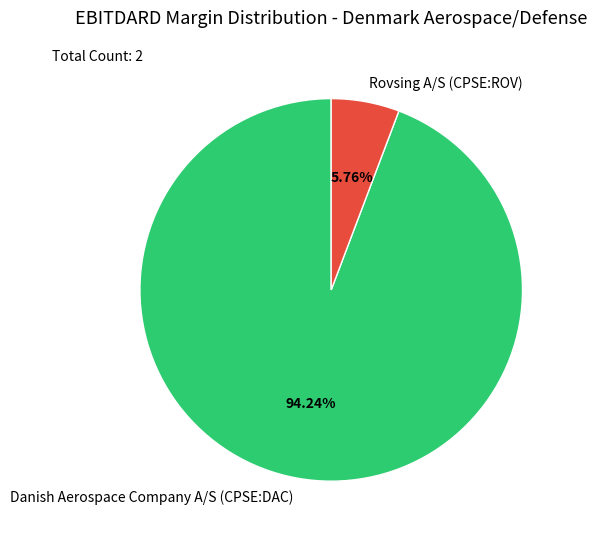

To the nearest percent, what portion does Rovsing A/S (CPSE:ROV) represent?

6%